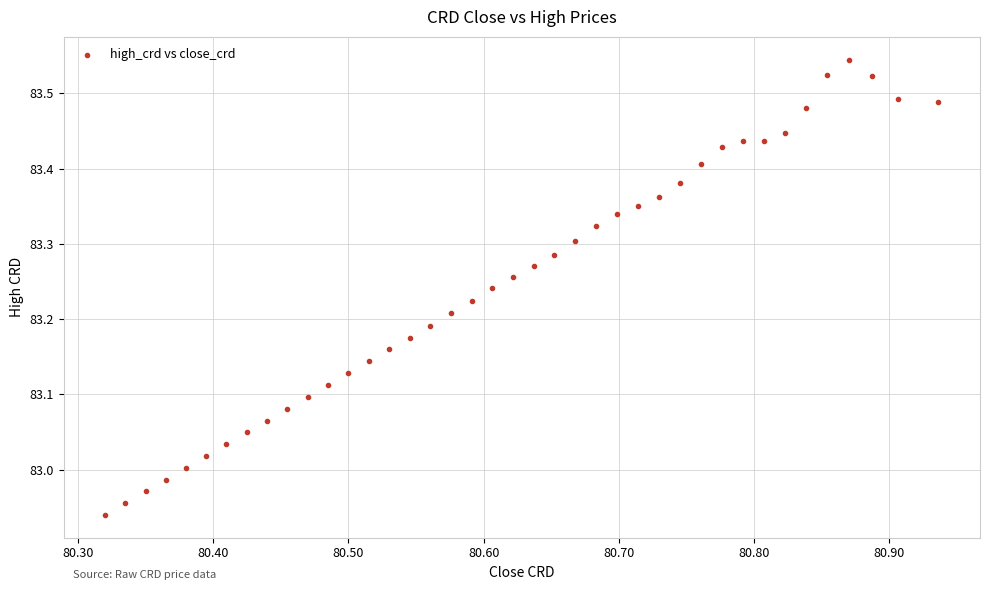

What is the range of Y values (max minus min)?

0.6